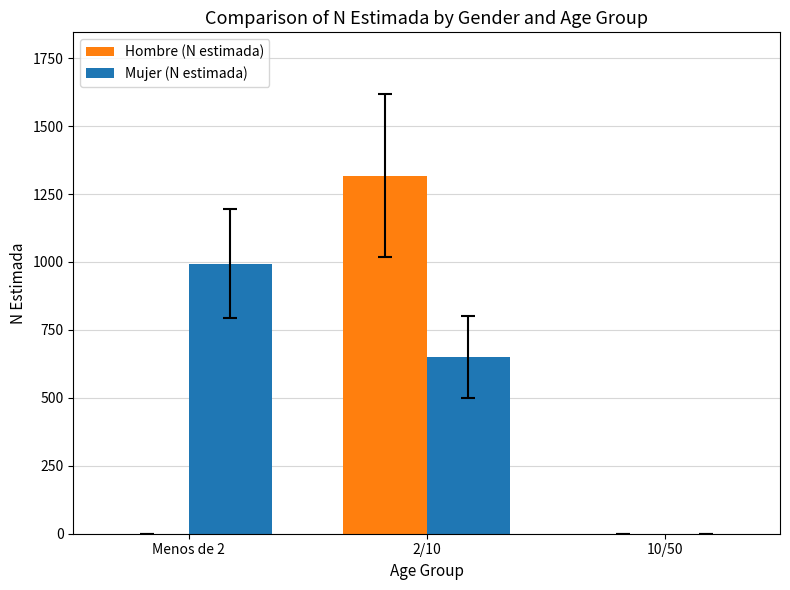

Reading left to right, extract all data points from this chart.

Hombre (N estimada): Menos de 2=0	2/10=1318	10/50=0
Mujer (N estimada): Menos de 2=994	2/10=650	10/50=0